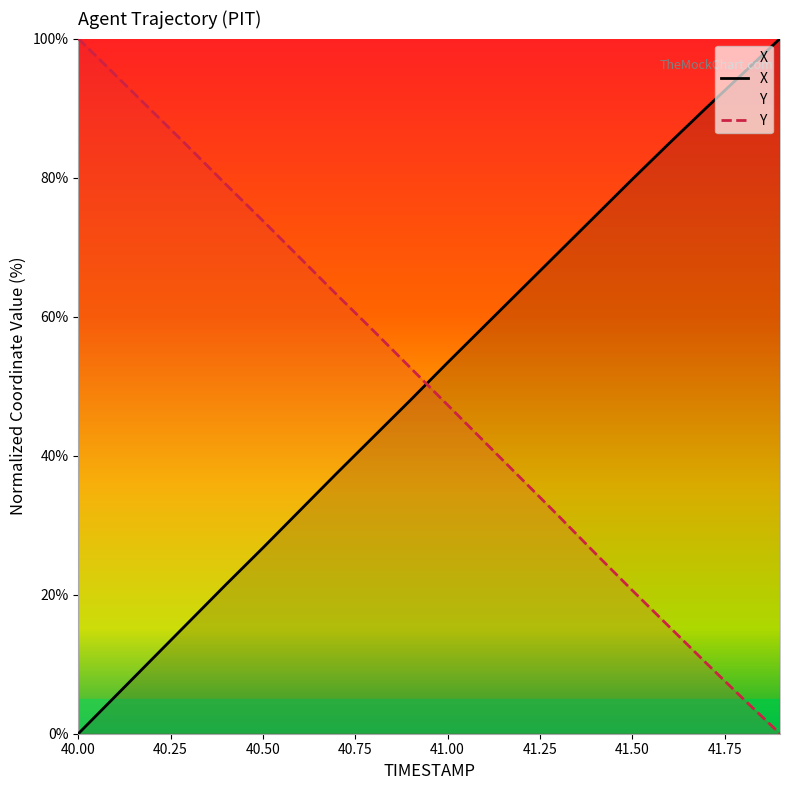

Which category has the lowest value across all series?

40.0